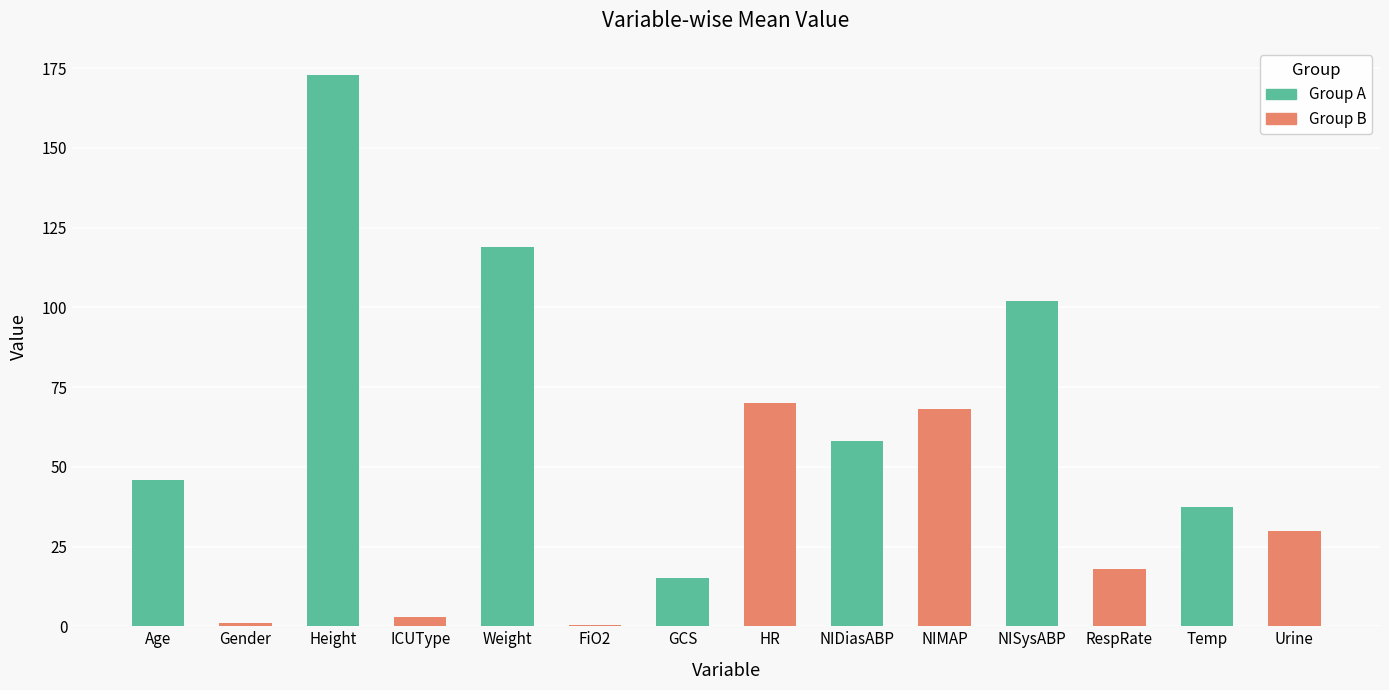

What is the approximate value at Height?

172.7